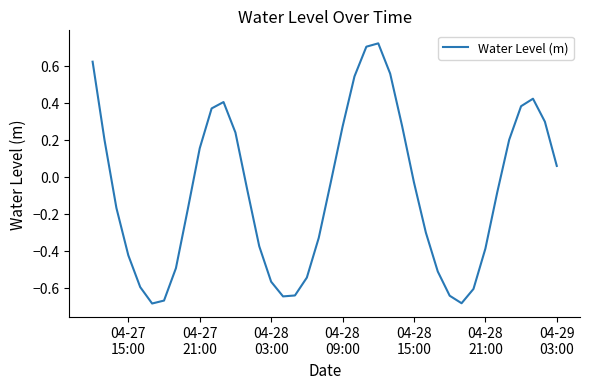

How many lines are shown in the chart?

1